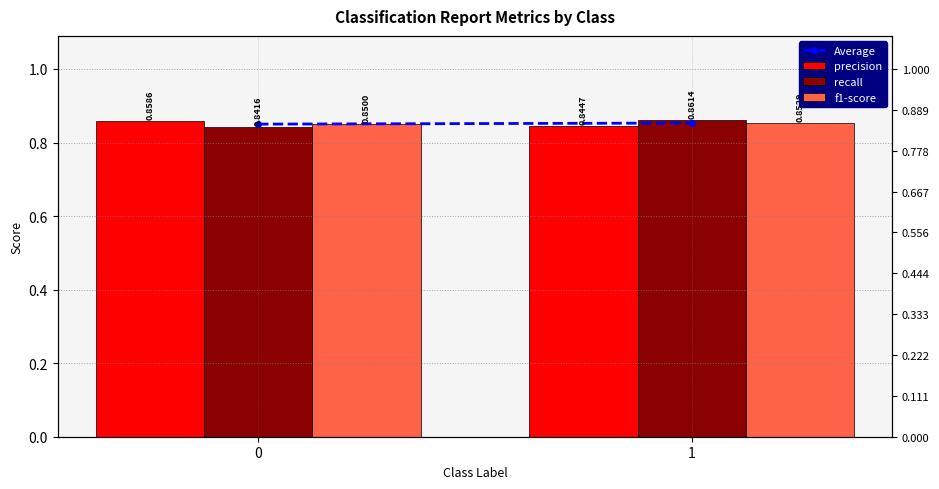

What are all the series names shown in the legend?

Average, precision, recall, f1-score